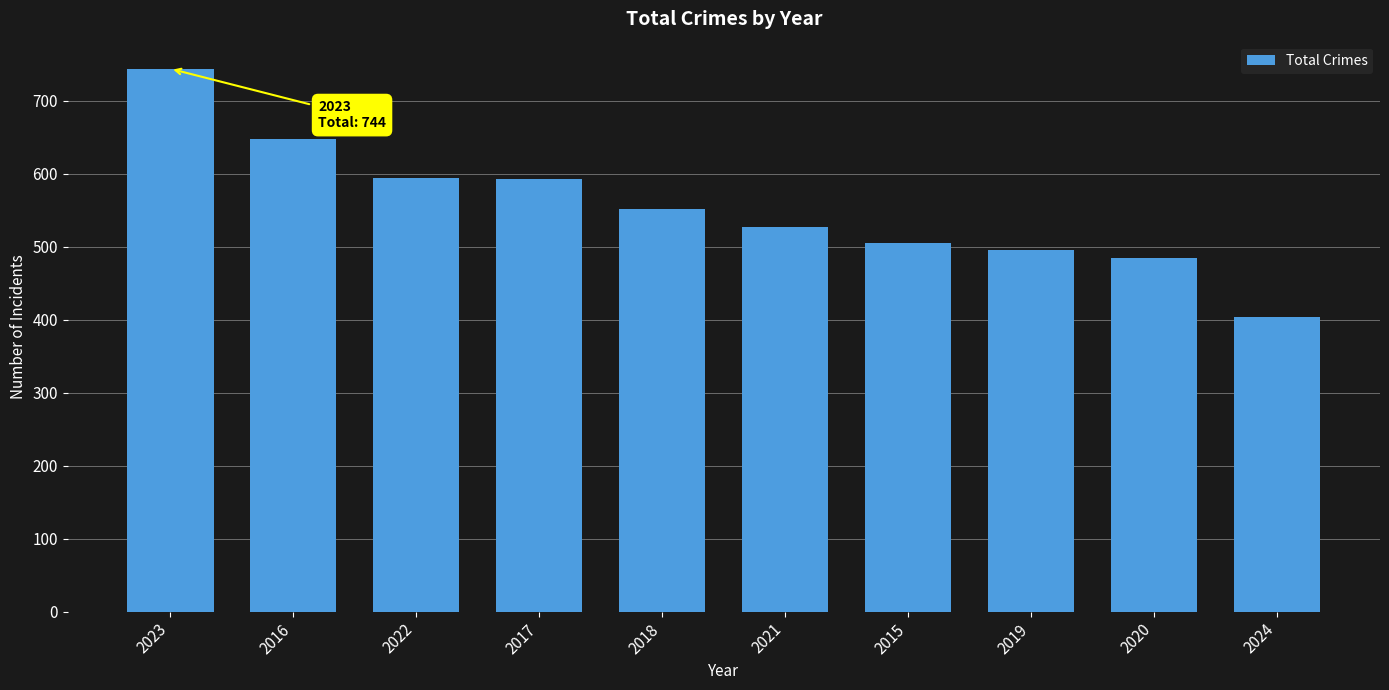

Does the chart contain any negative values?

No